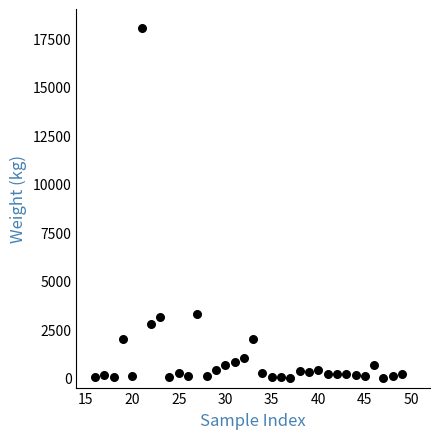

What is the range of Y values (max minus min)?

17993